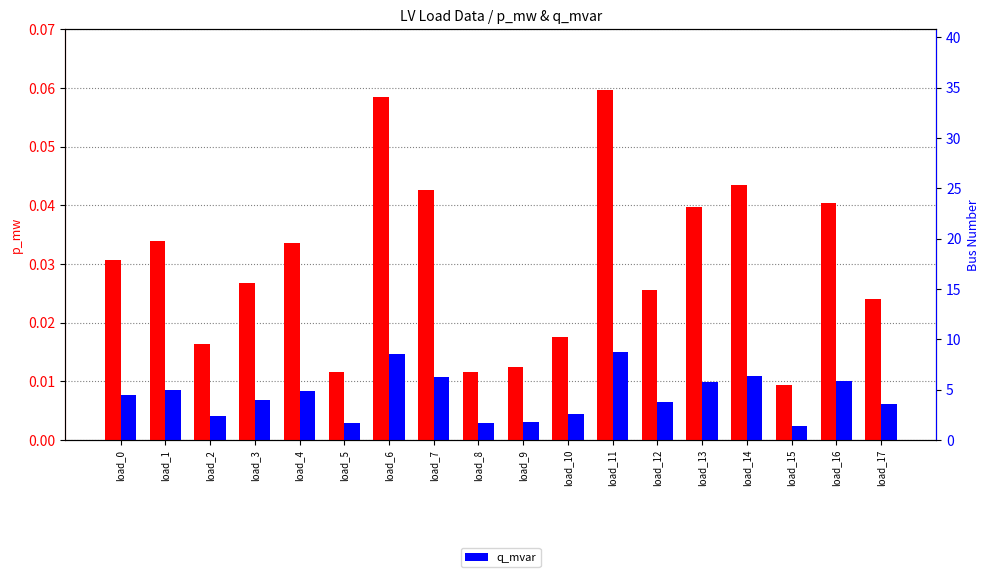

Rank the series by their maximum value, from lowest to highest.

q_mvar, p_mw